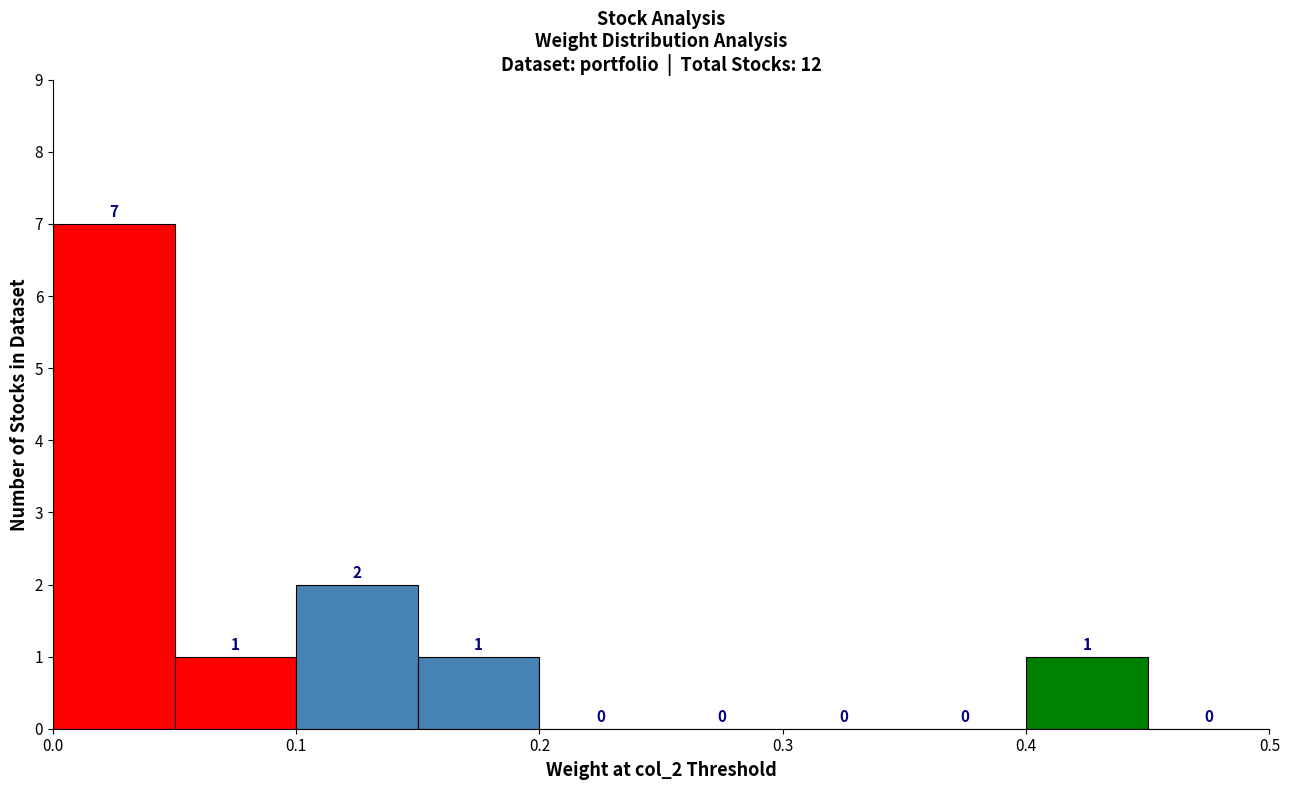

Reading left to right, transcribe this chart: for each bar, give the range it covers on the x-axis and its height.

0.00 to 0.05: 7
0.05 to 0.10: 1
0.10 to 0.15: 2
0.15 to 0.20: 1
0.20 to 0.25: 0
0.25 to 0.30: 0
0.30 to 0.35: 0
0.35 to 0.40: 0
0.40 to 0.45: 1
0.45 to 0.50: 0